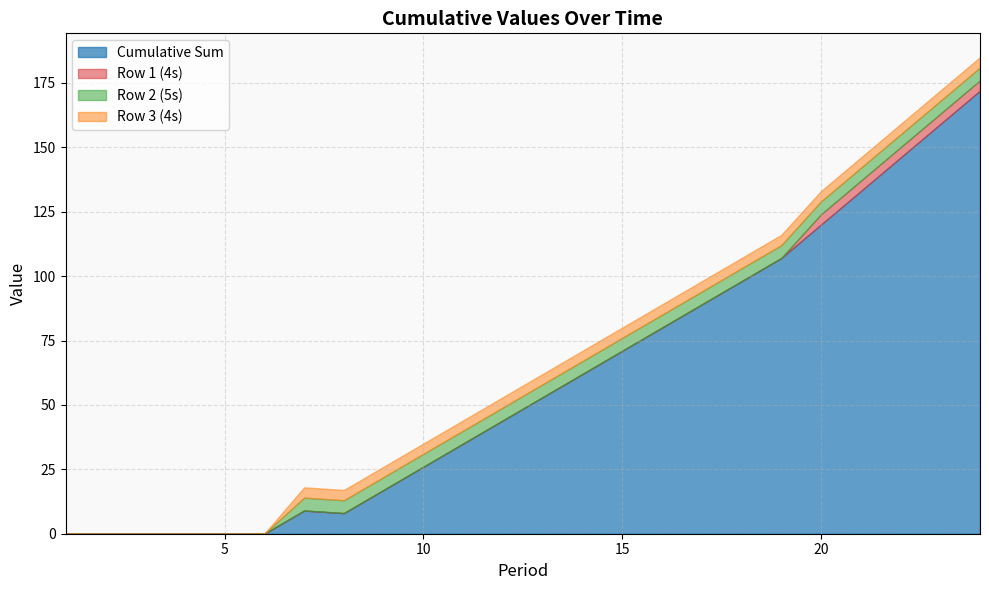

True or false: Row 1 (4s) and Row 2 (5s) intersect in this chart.

False